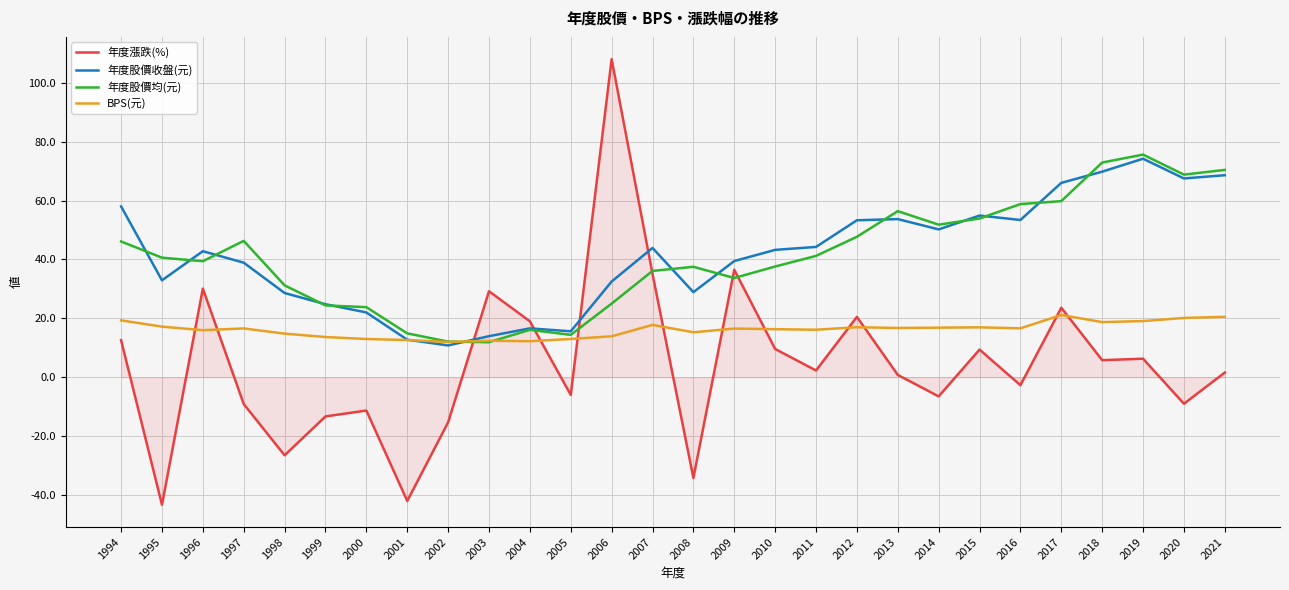

What is the total value across all series at 2004?

63.9